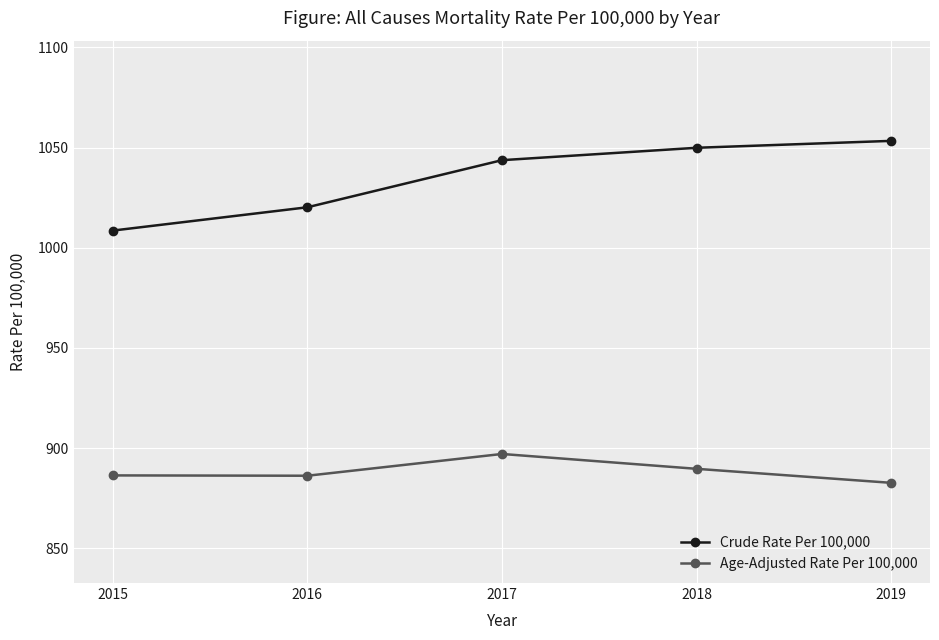

List the series in order of their peak value, lowest first.

Age-Adjusted Rate Per 100,000, Crude Rate Per 100,000